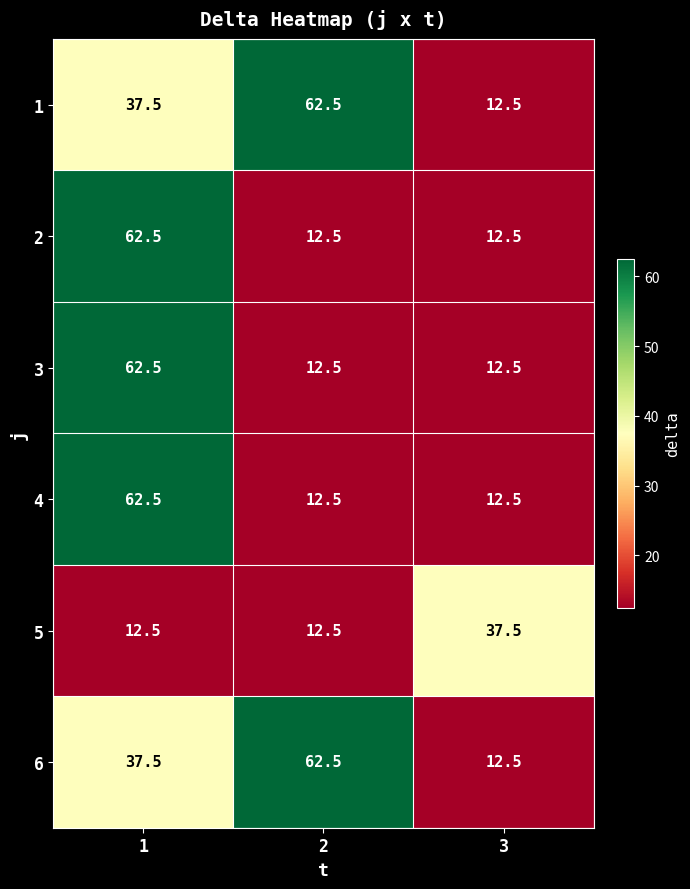

What is the difference between the highest and lowest values at 2?

50.0